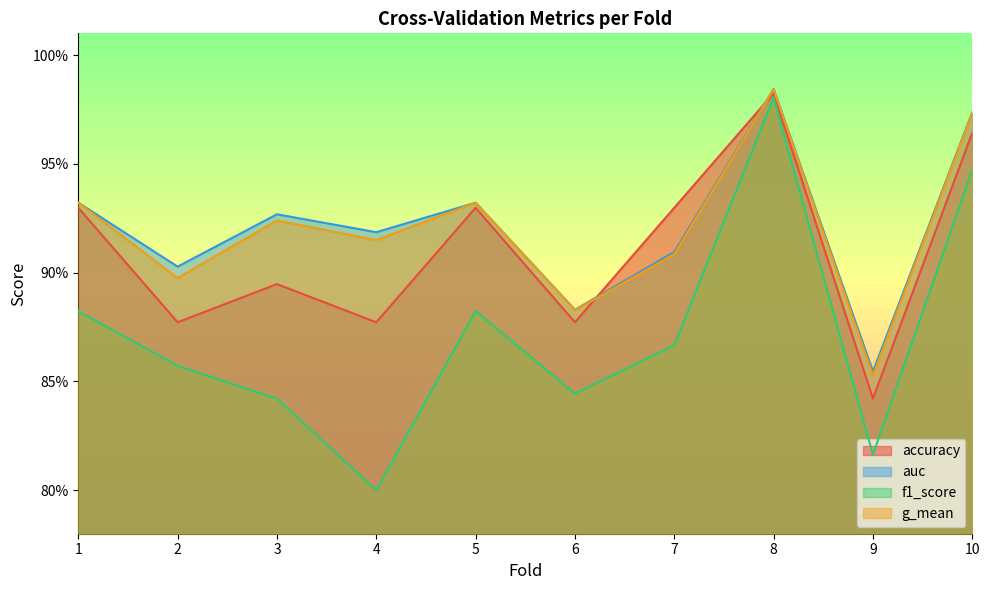

True or false: g_mean and f1_score cross at least once.

False